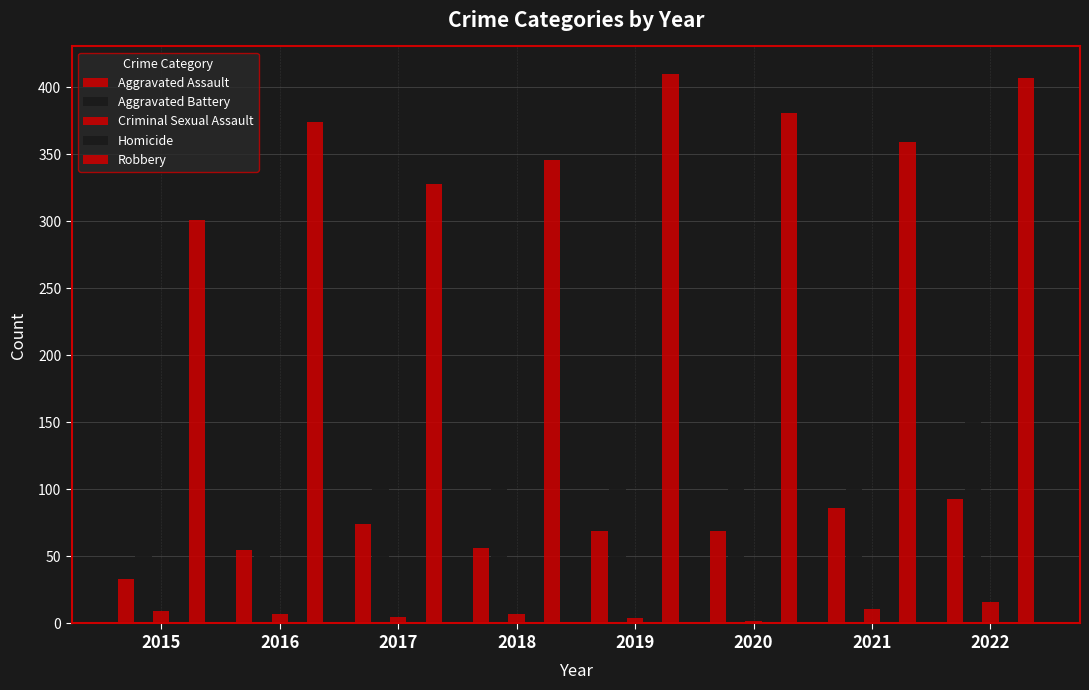

What is the value of the Homicide bar at the 6th from the left?

2